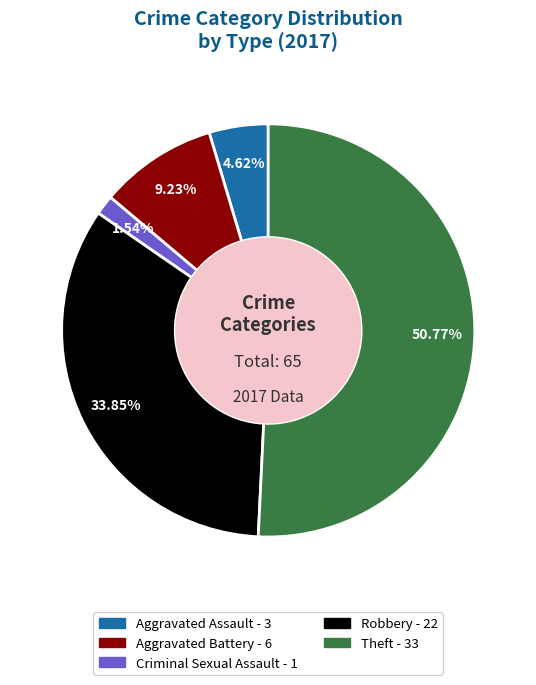

Does any single category account for the majority?

Yes